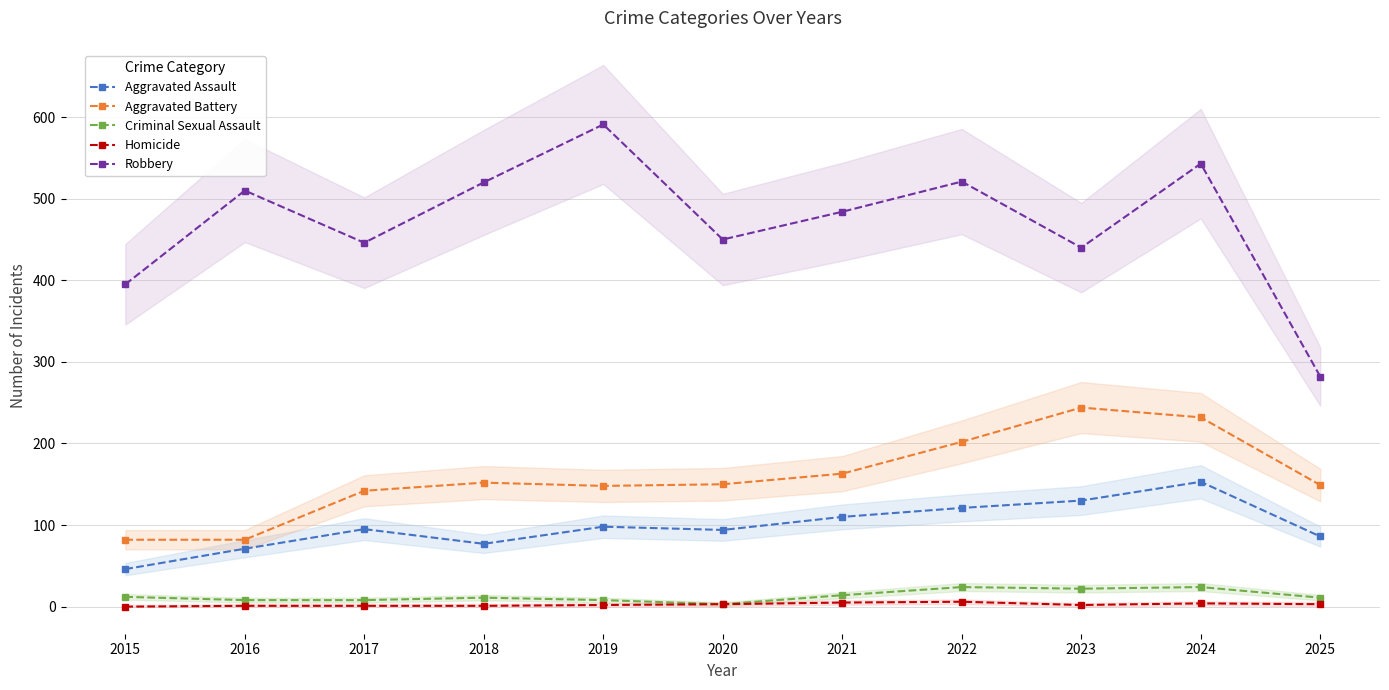

In Criminal Sexual Assault, how many points are higher than both neighbors (excluding endpoints)?

3